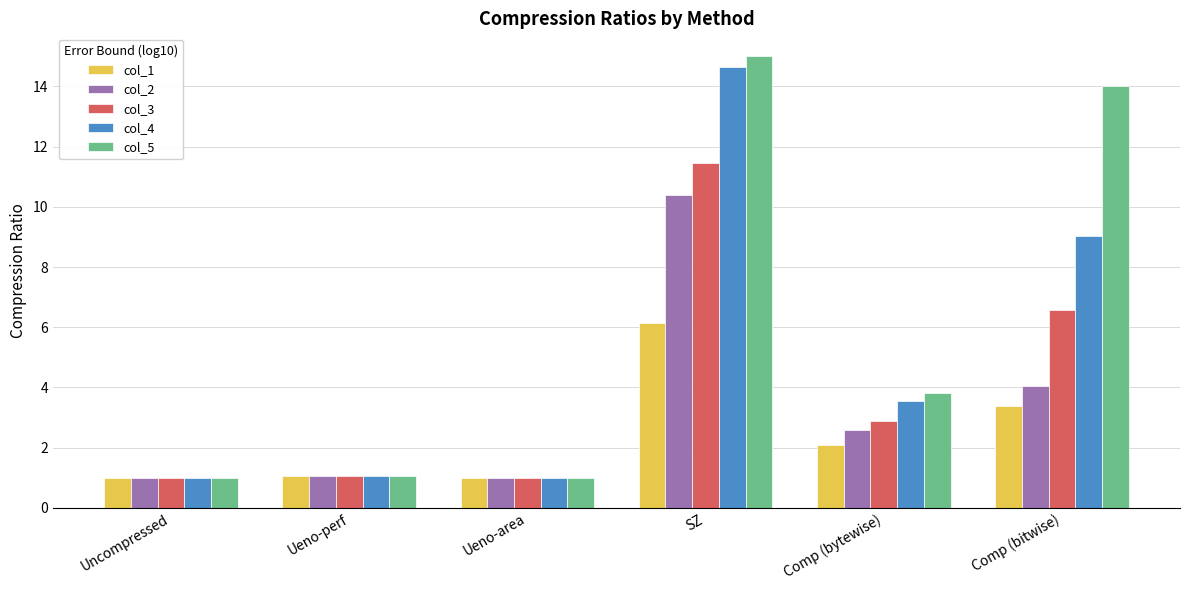

At which category is the sum across all series the highest?

SZ